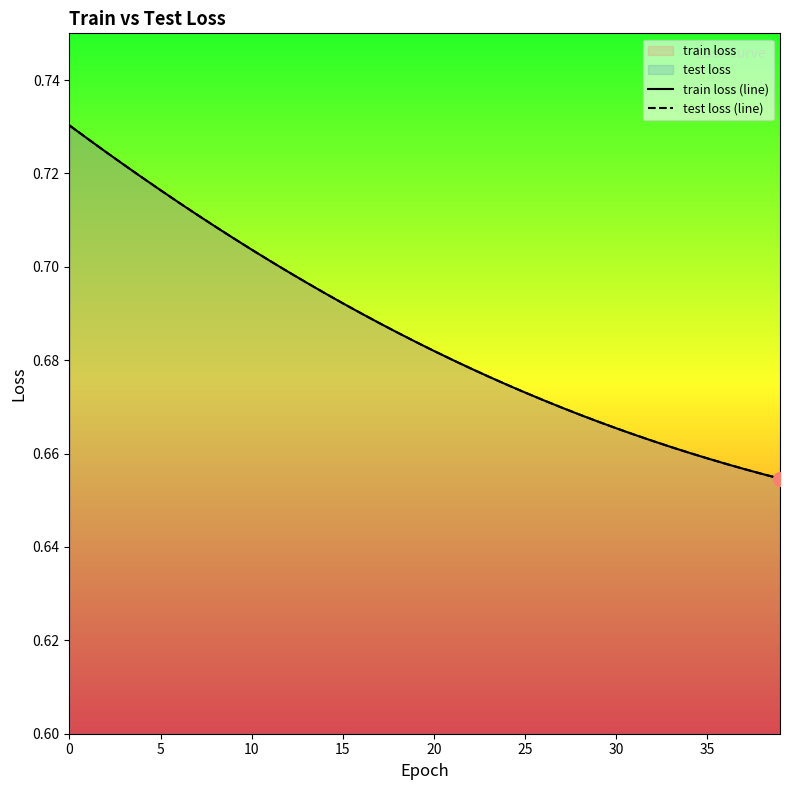

Which series has the widest spread of values?

train loss (line)